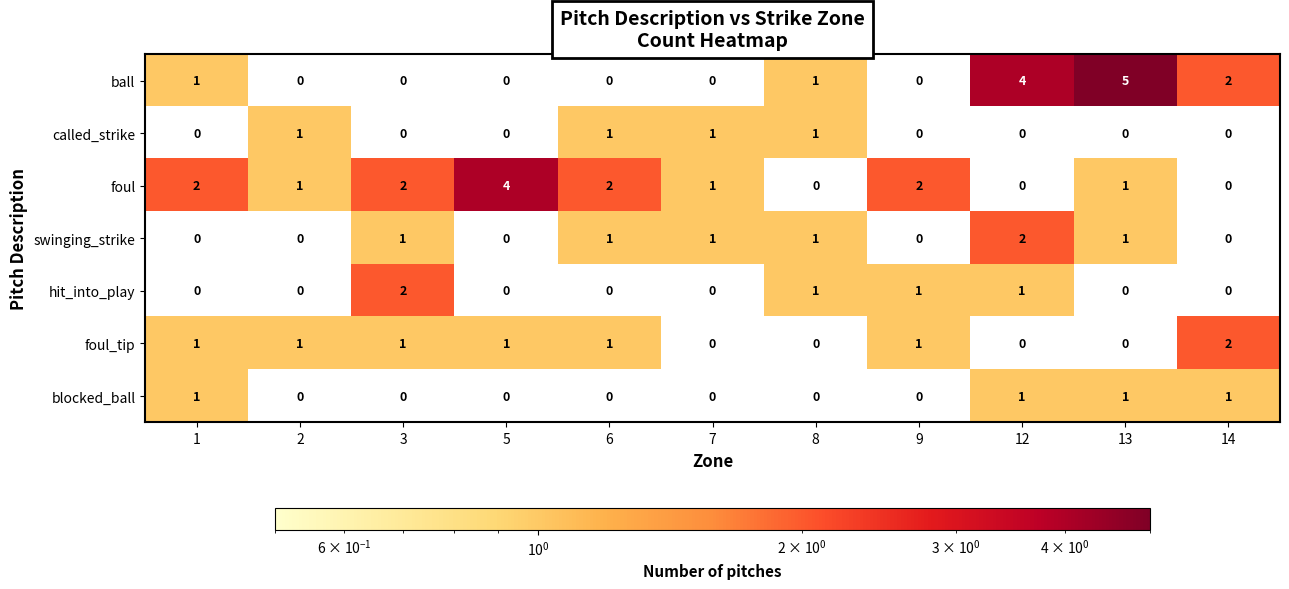

How many blocked_ball values are between 0 and 1?

11